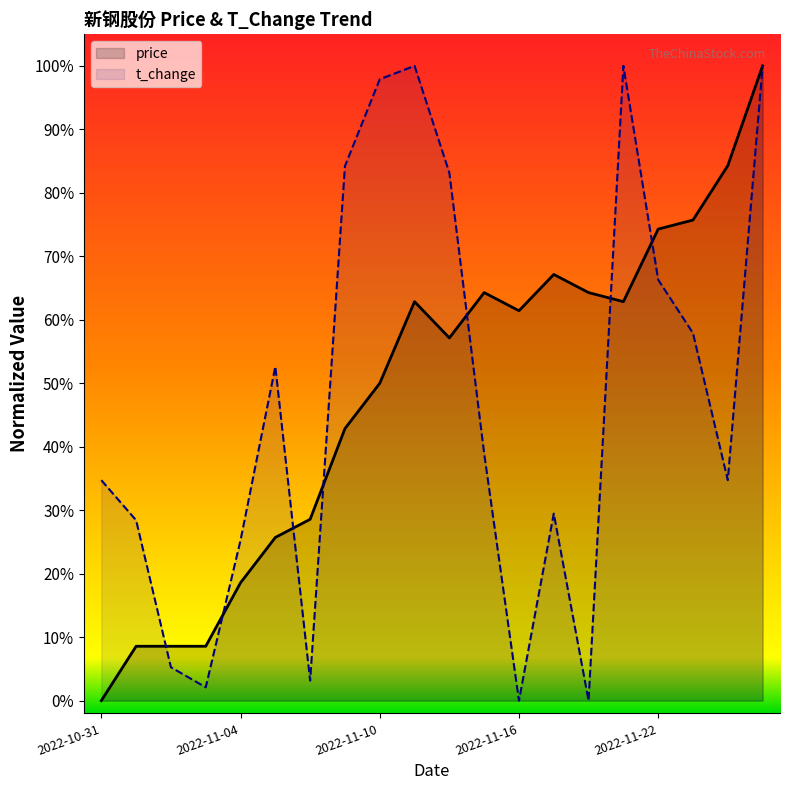

What is the spread (max minus min) of values at 2022-11-10?

0.5